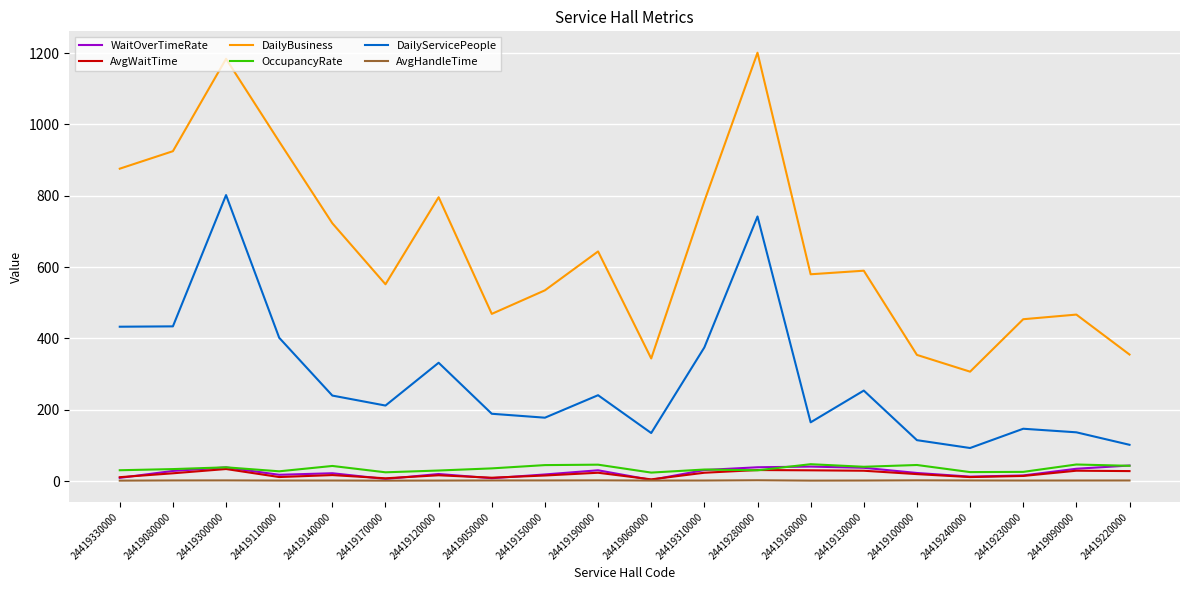

Is the value of AvgHandleTime at 24419300000 greater than the value of DailyServicePeople at 24419160000?

No